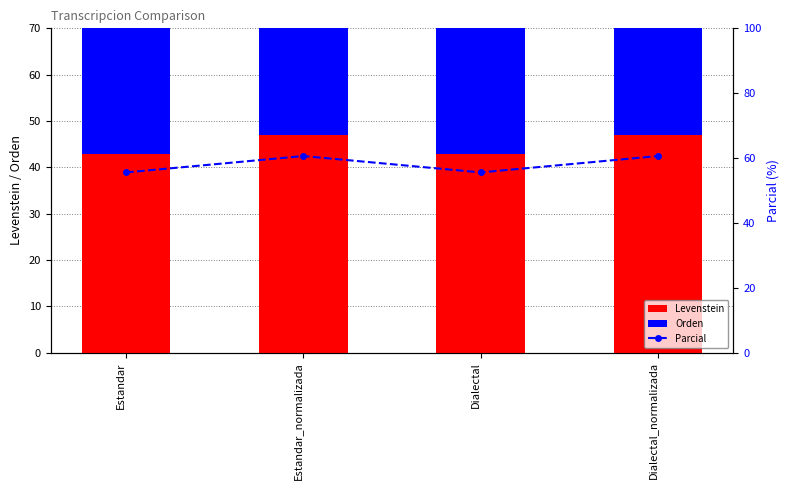

Where is Levenstein nearest to the value 44?

Estandar